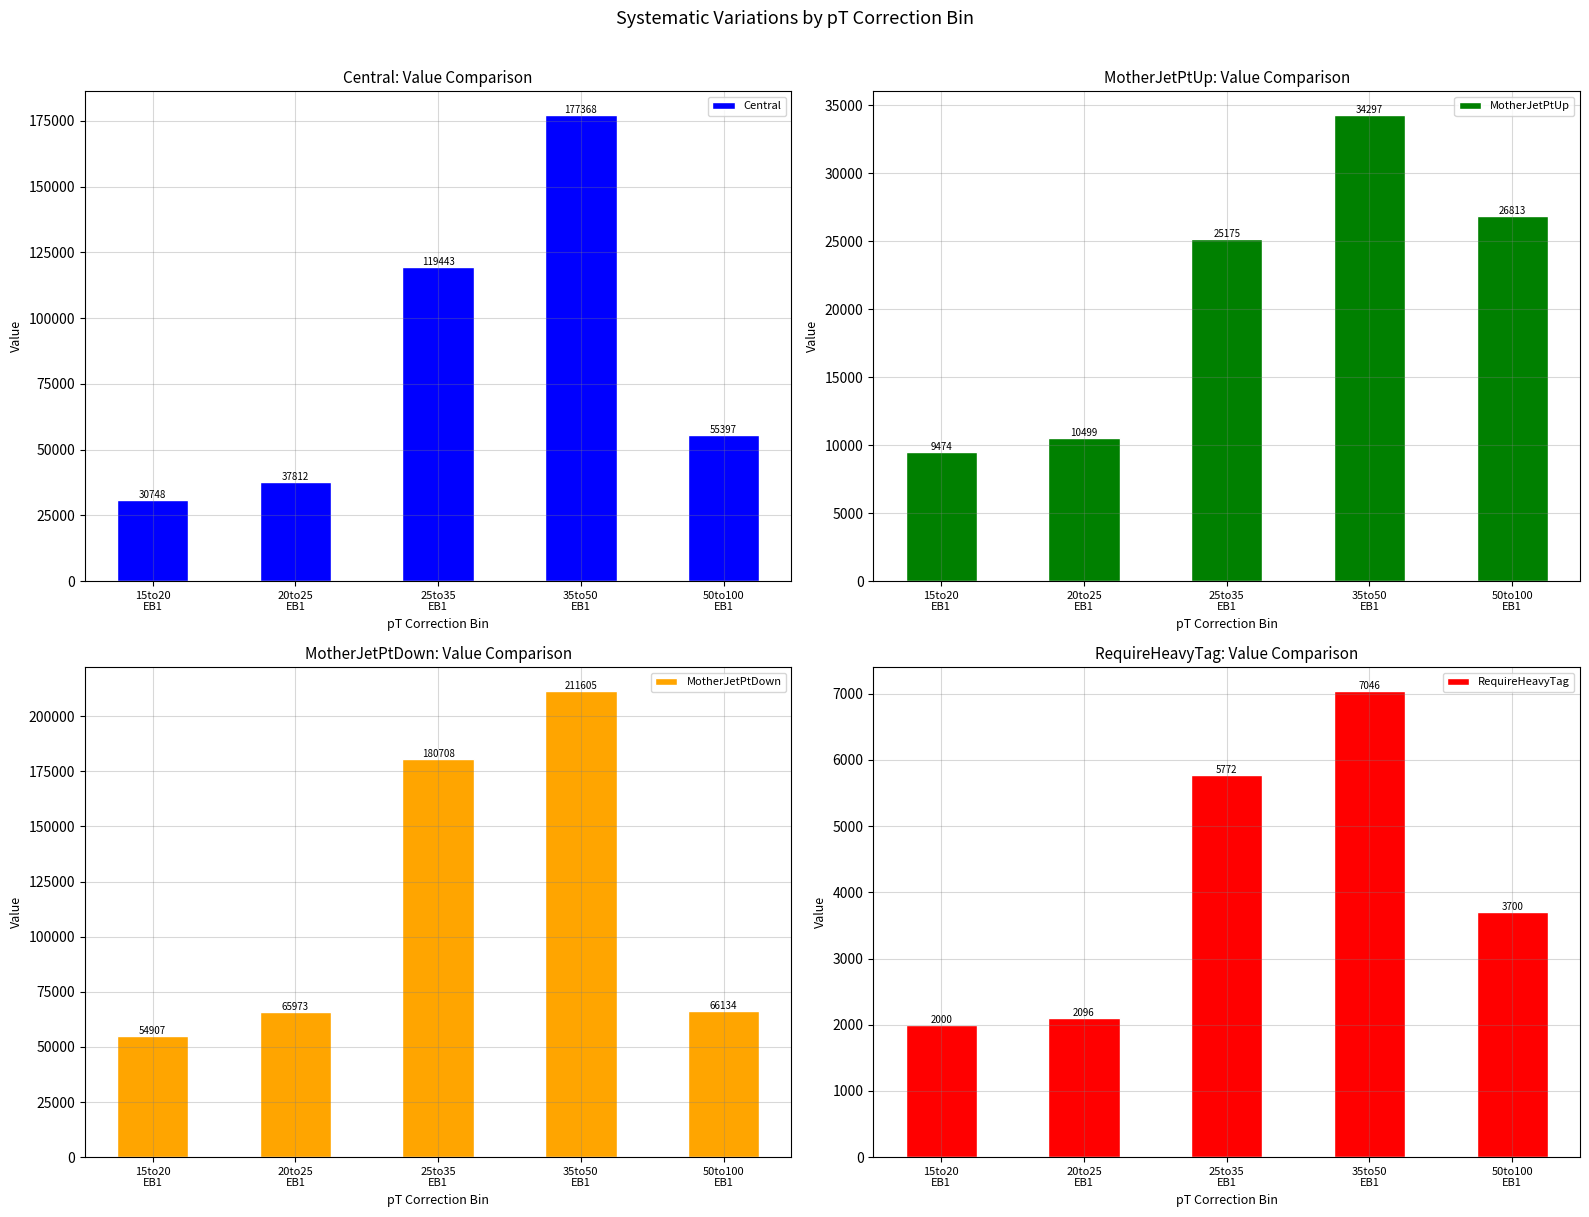

Between 15to20
EB1 and 20to25
EB1, which series saw the biggest shift?

MotherJetPtDown